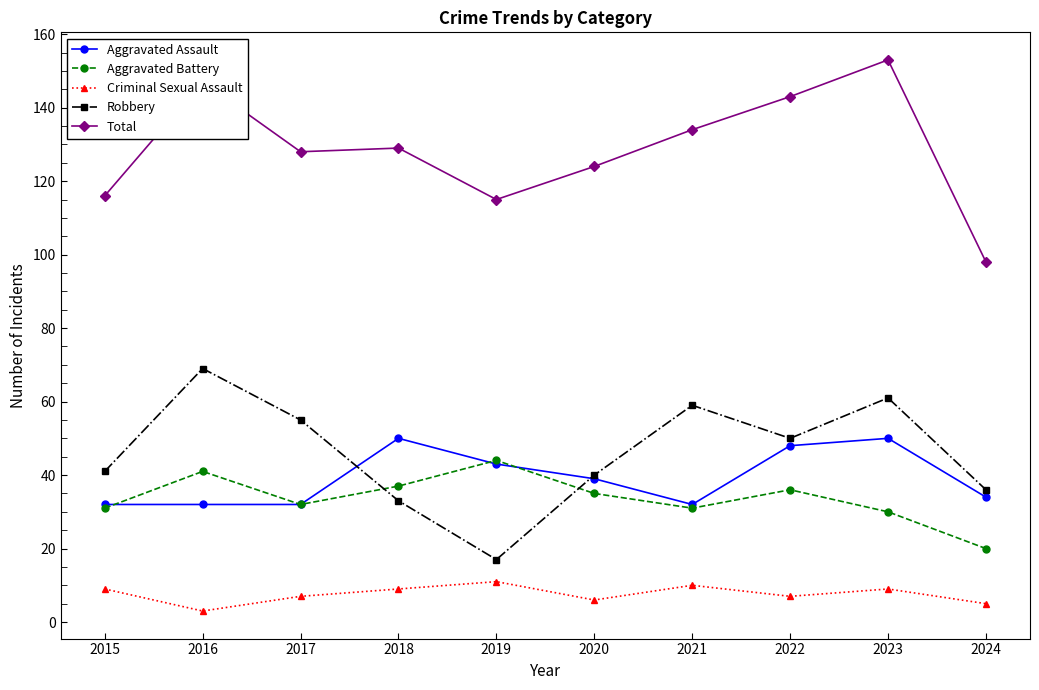

Reading left to right, extract all data points from this chart.

Aggravated Assault: 32	32	32	50	43	39	32	48	50	34
Aggravated Battery: 31	41	32	37	44	35	31	36	30	20
Criminal Sexual Assault: 9	3	7	9	11	6	10	7	9	5
Robbery: 41	69	55	33	17	40	59	50	61	36
Total: 116	147	128	129	115	124	134	143	153	98